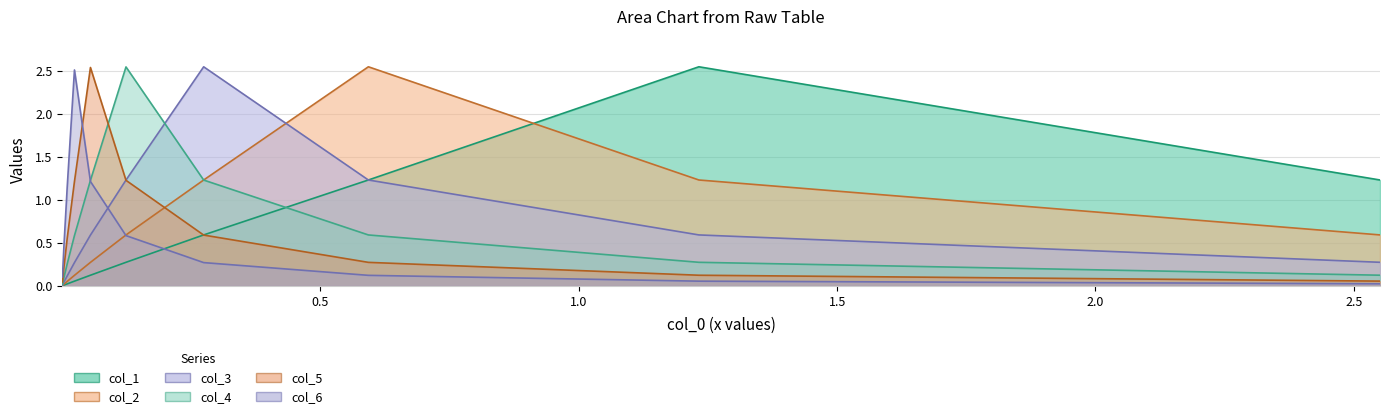

How many interior local peaks does the col_6 series have?

1